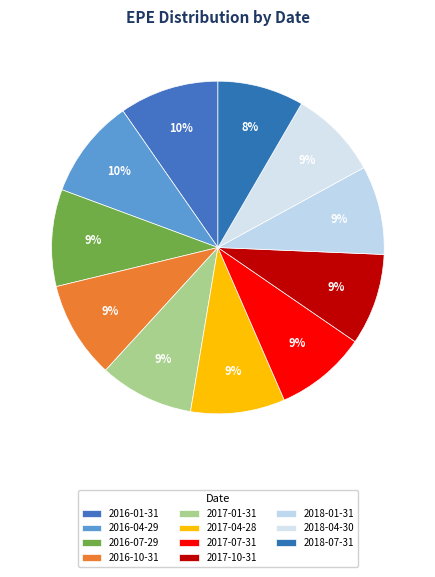

How many slices are in this pie chart?

11